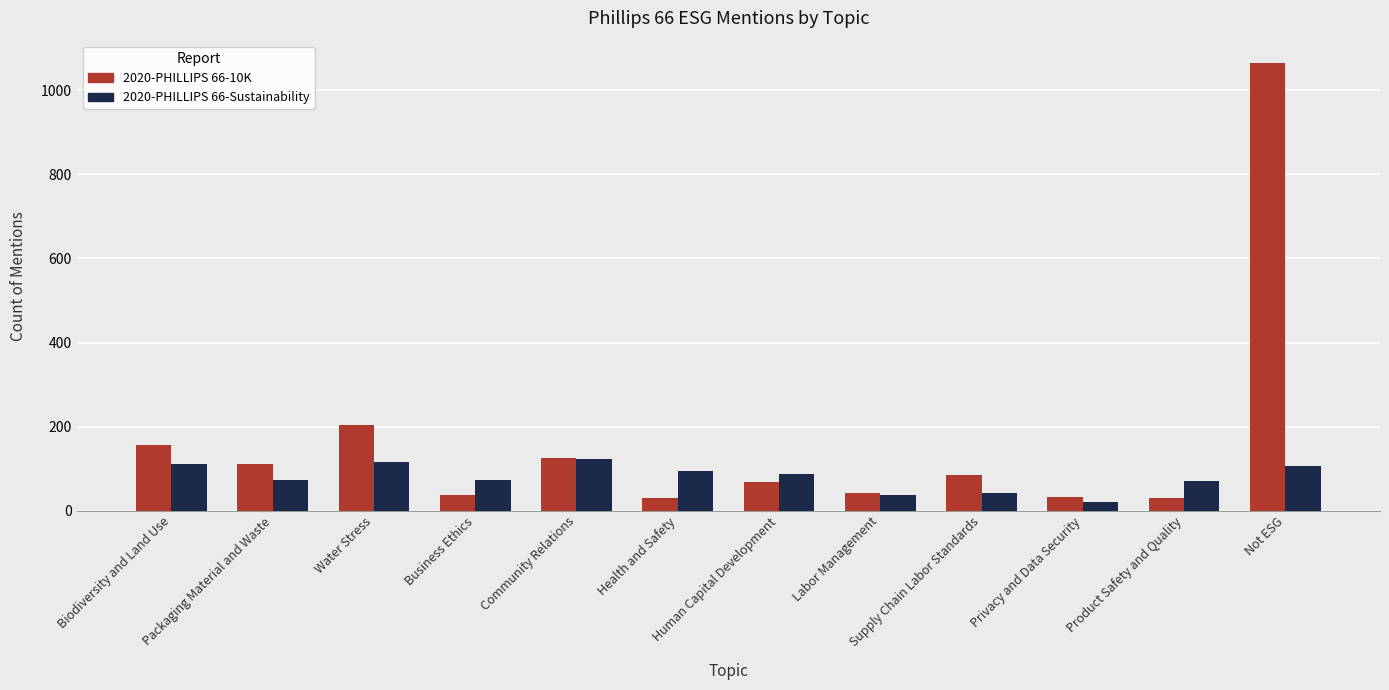

Count the number of data series in this chart.

2